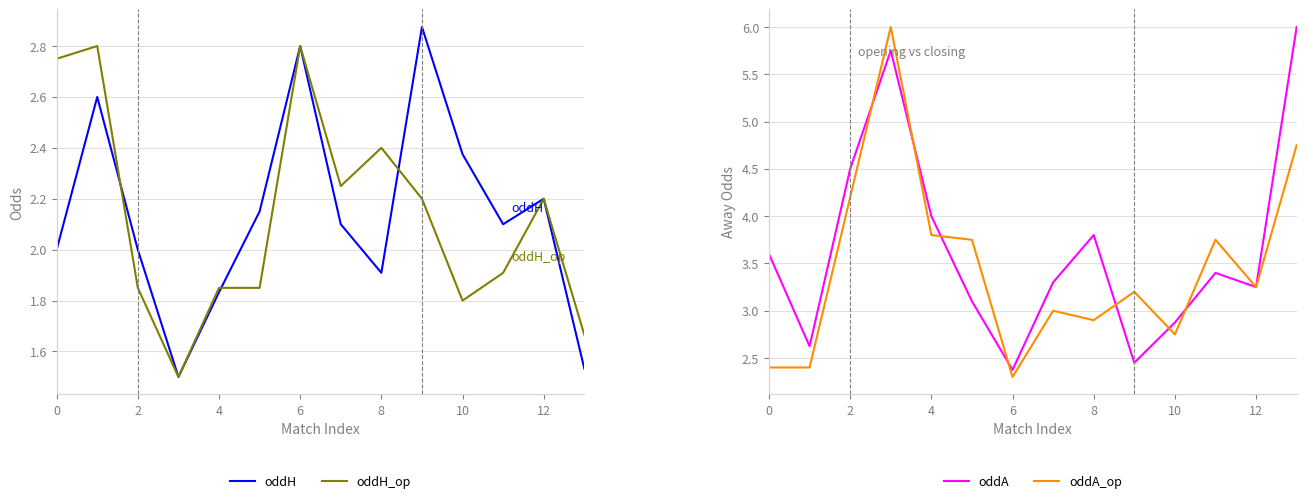

Is the value of oddH at 11 greater than the value of oddA at 8?

No